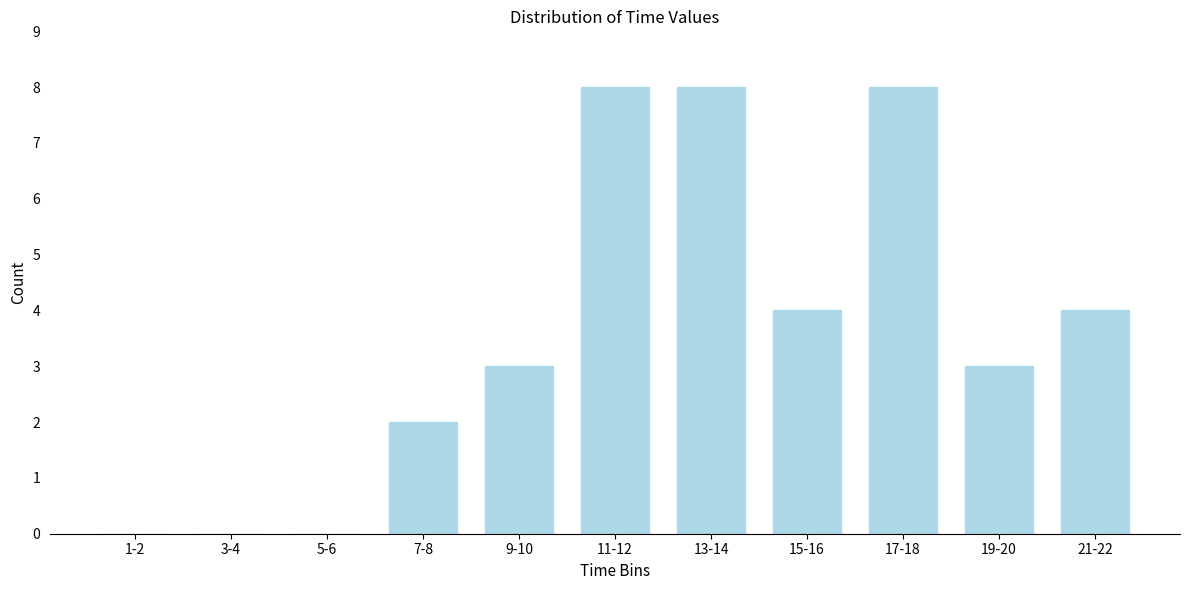

Reading right to left, transcribe all the data shown in this chart.

21-22=4	19-20=3	17-18=8	15-16=4	13-14=8	11-12=8	9-10=3	7-8=2	5-6=0	3-4=0	1-2=0